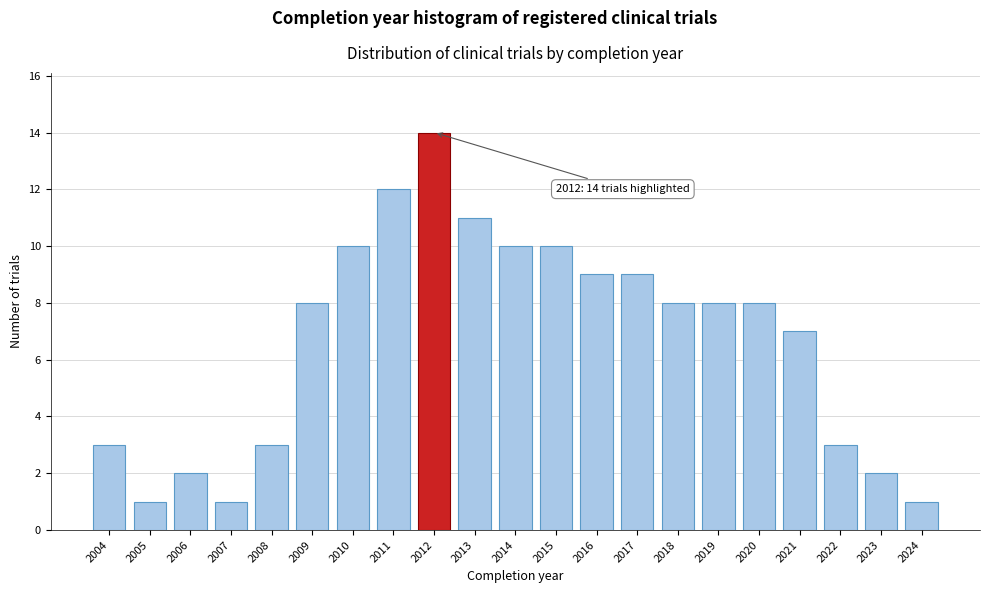

Reading left to right, list all the values displayed in this chart.

3	1	2	1	3	8	10	12	14	11	10	10	9	9	8	8	8	7	3	2	1